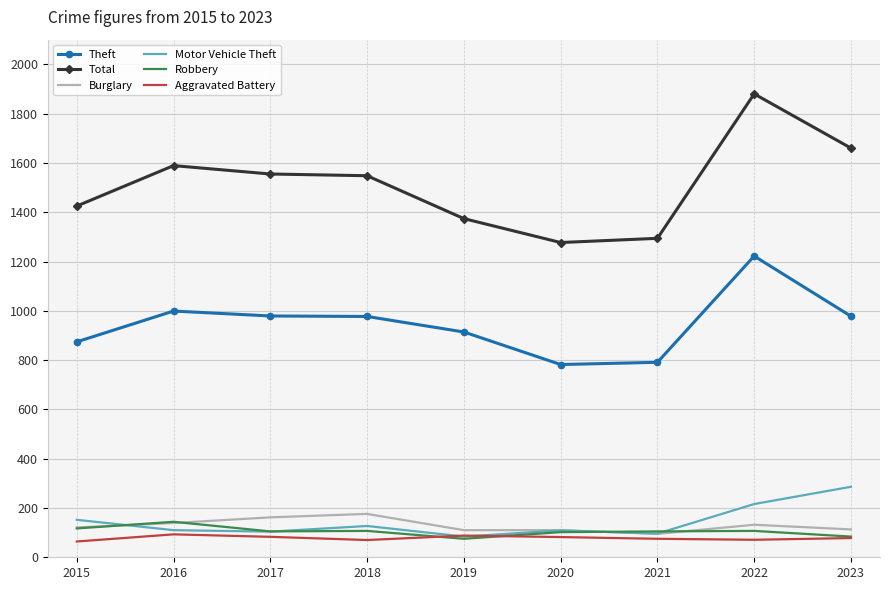

What is the difference between the Total values at 2017 and 2016?

34